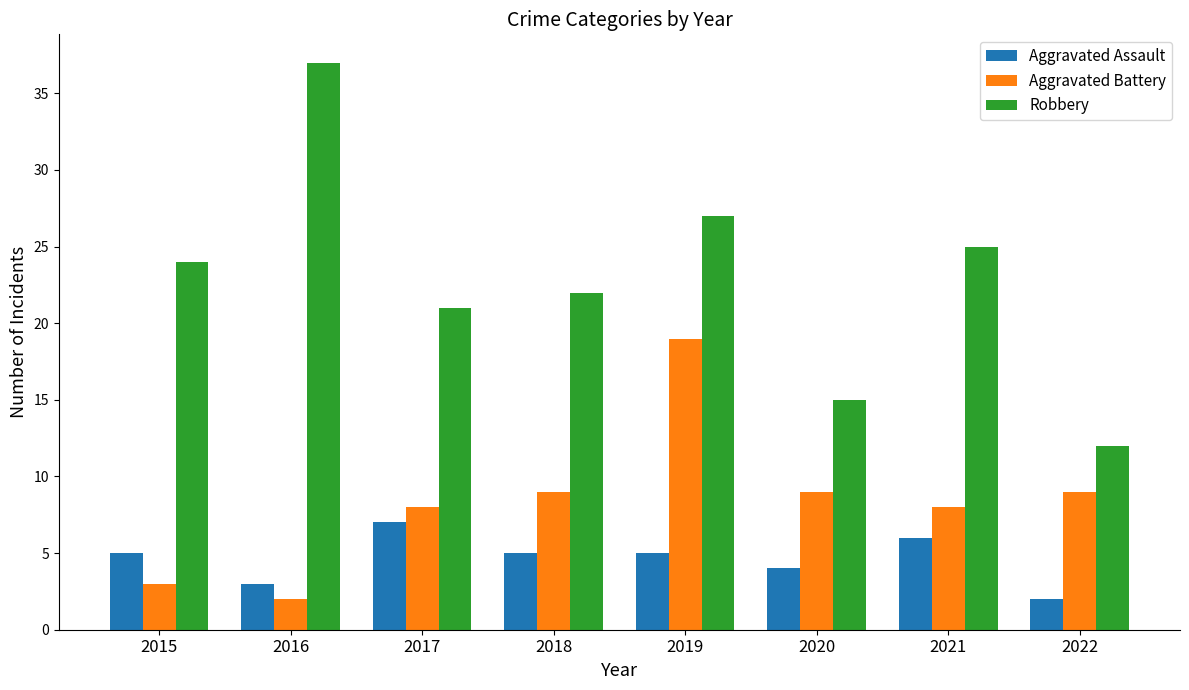

What is the value of the Robbery bar at the 7th from the left?

25